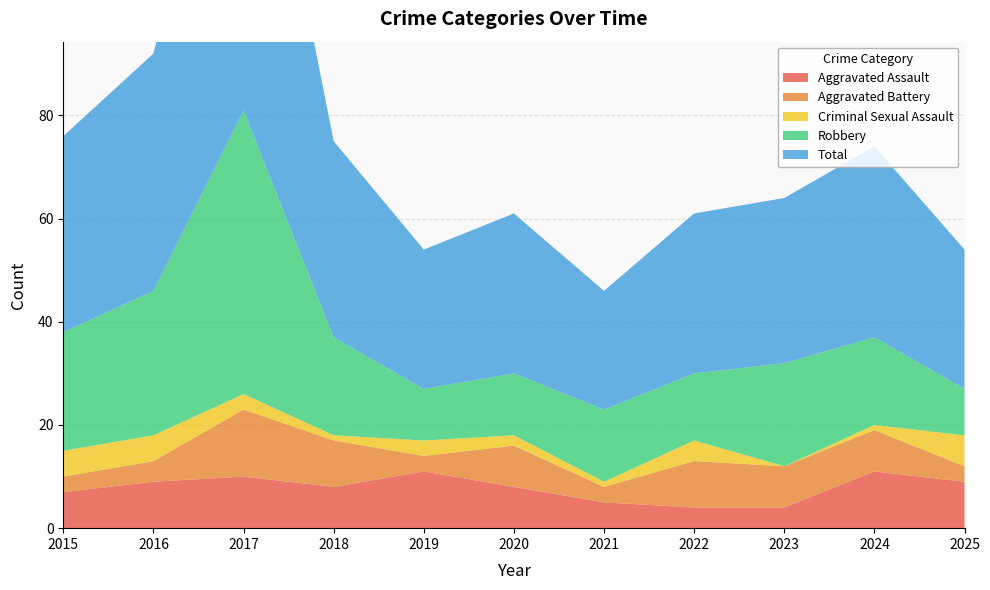

Reading right to left, list all the values displayed in this chart.

Aggravated Assault: 2025=9	2024=11	2023=4	2022=4	2021=5	2020=8	2019=11	2018=8	2017=10	2016=9	2015=7
Aggravated Battery: 2025=3	2024=8	2023=8	2022=9	2021=3	2020=8	2019=3	2018=9	2017=13	2016=4	2015=3
Criminal Sexual Assault: 2025=6	2024=1	2023=0	2022=4	2021=1	2020=2	2019=3	2018=1	2017=3	2016=5	2015=5
Robbery: 2025=9	2024=17	2023=20	2022=13	2021=14	2020=12	2019=10	2018=19	2017=55	2016=28	2015=23
Total: 2025=27	2024=37	2023=32	2022=31	2021=23	2020=31	2019=27	2018=38	2017=82	2016=46	2015=38